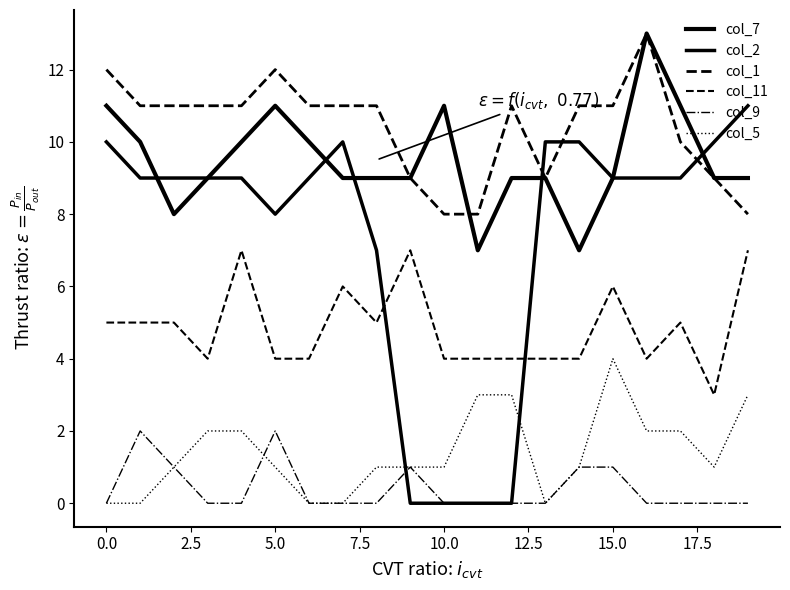

How many times do col_5 and col_2 cross each other?

2